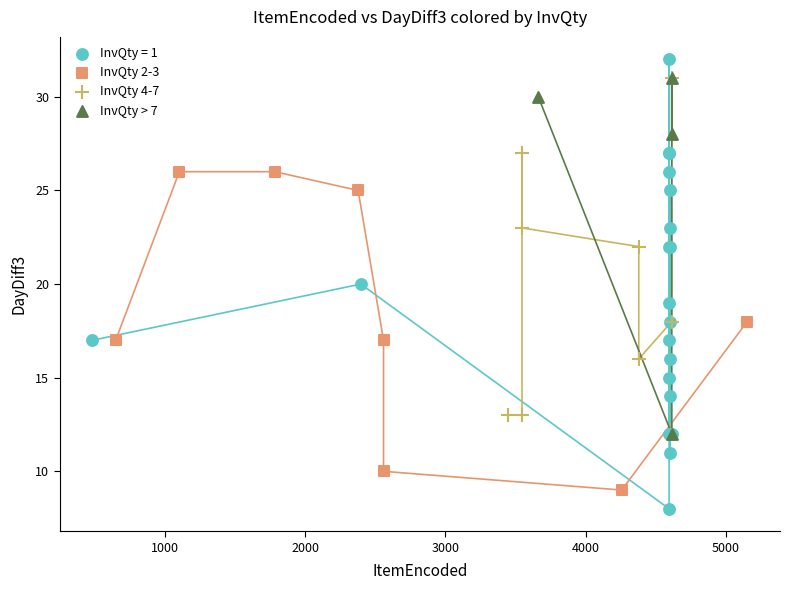

Which series has the largest Y range (max minus min)?

InvQty = 1